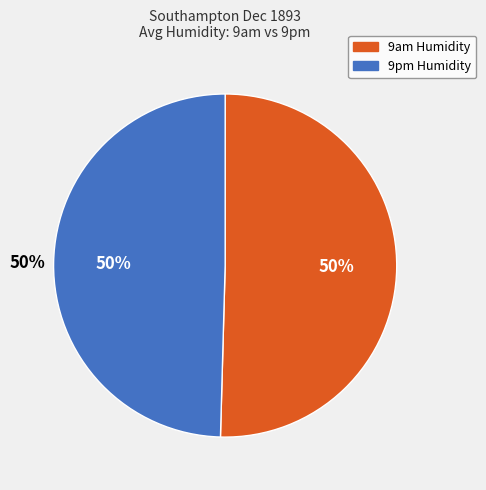

Is the sum of 19 and 27 greater than half?

No